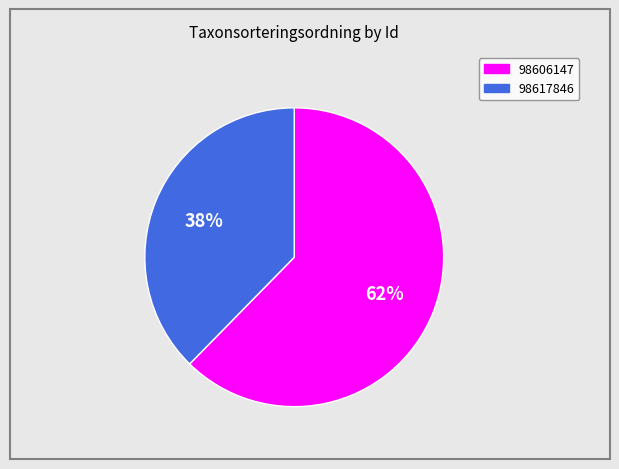

The 98617846 slice represents 38% of the pie. True or false?

True